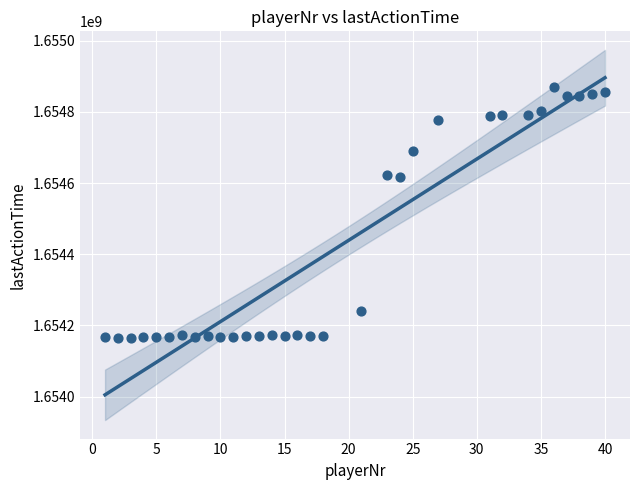

What is the range of Y values (max minus min)?

703985